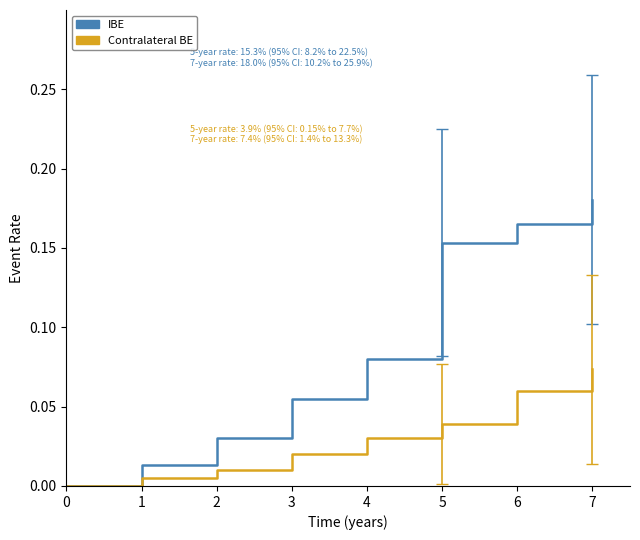

How many lines are shown in the chart?

2